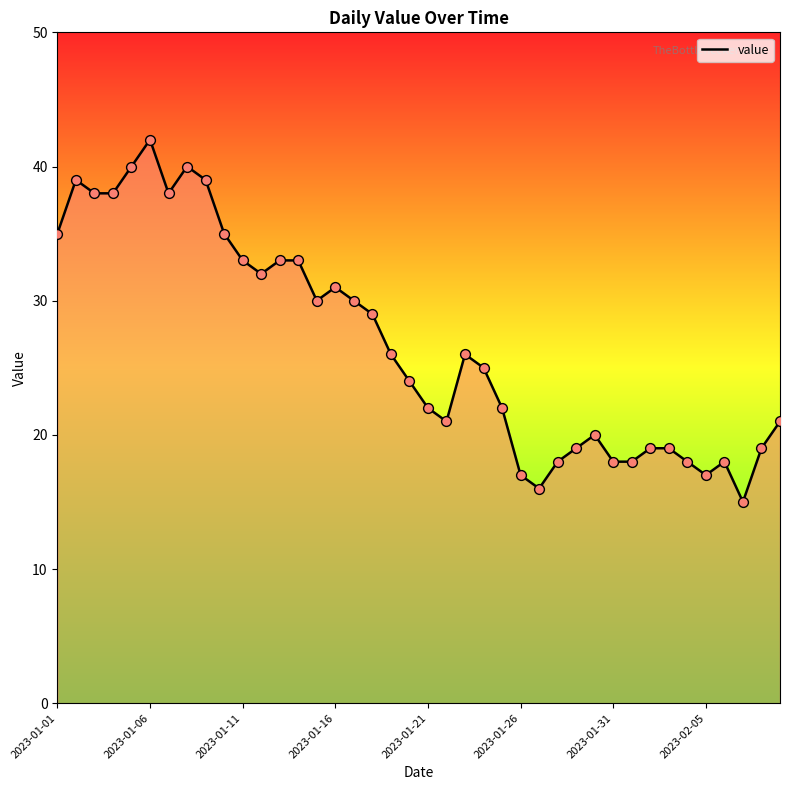

What is the difference between the maximum and minimum values?

27